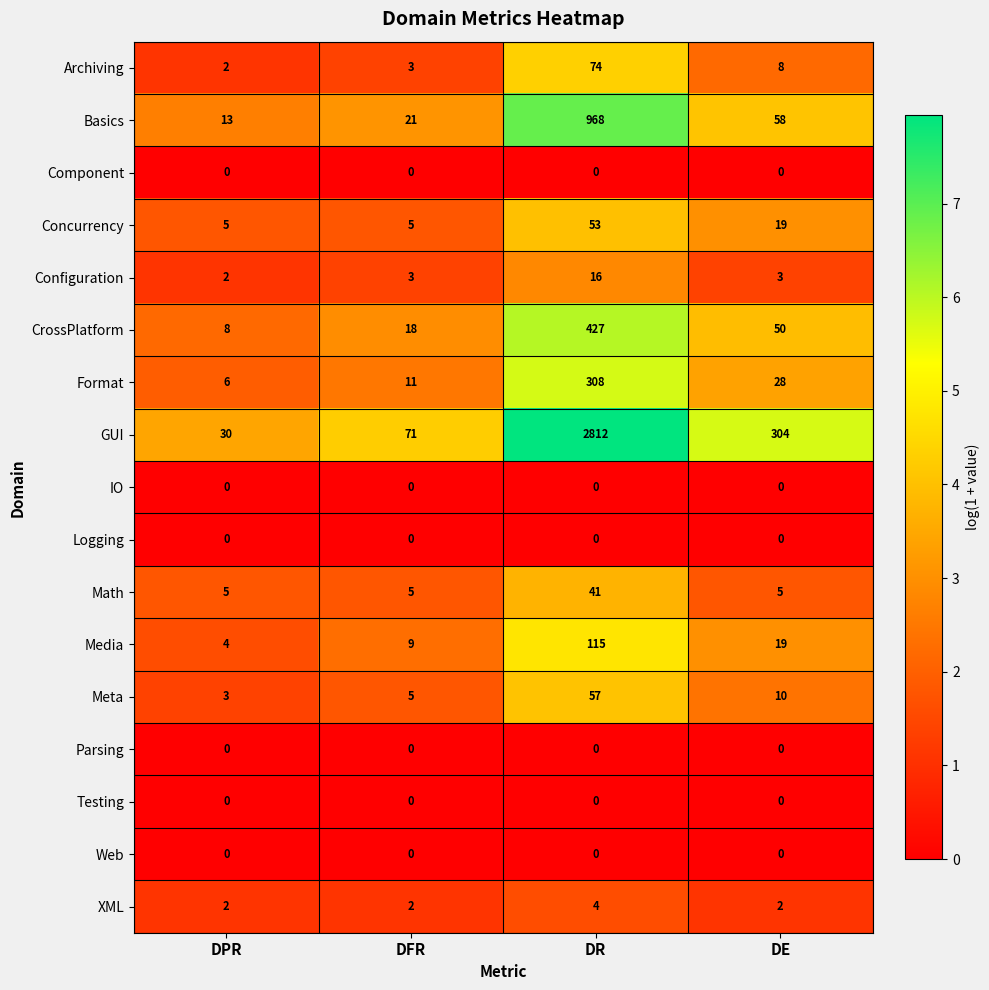

Which series changed the most between DFR and DR?

GUI